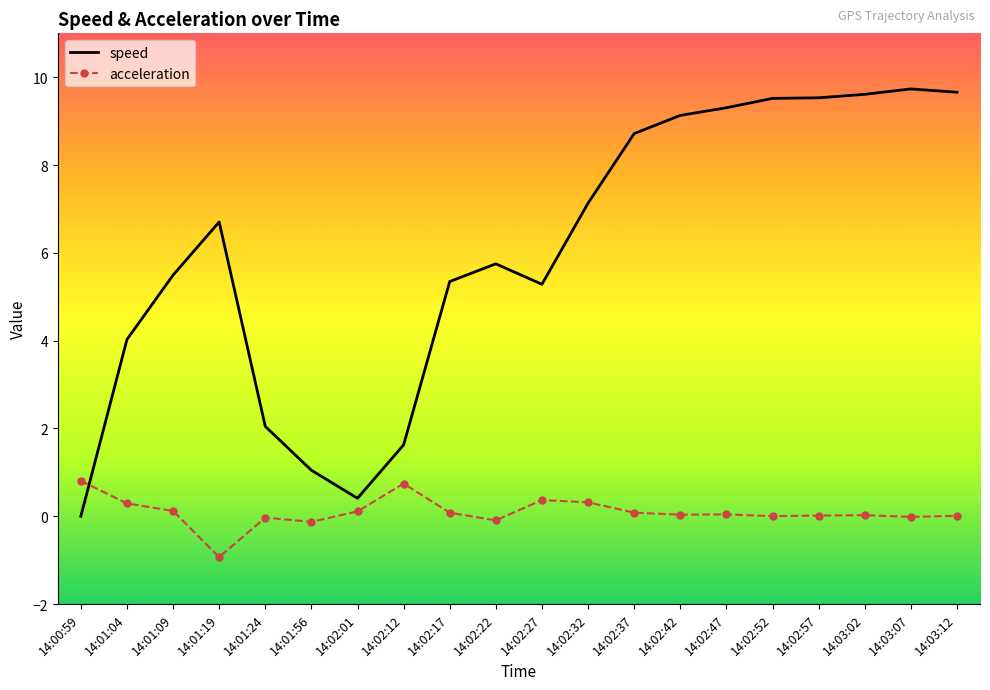

In acceleration, how many points are lower than both neighbors (excluding endpoints)?

6